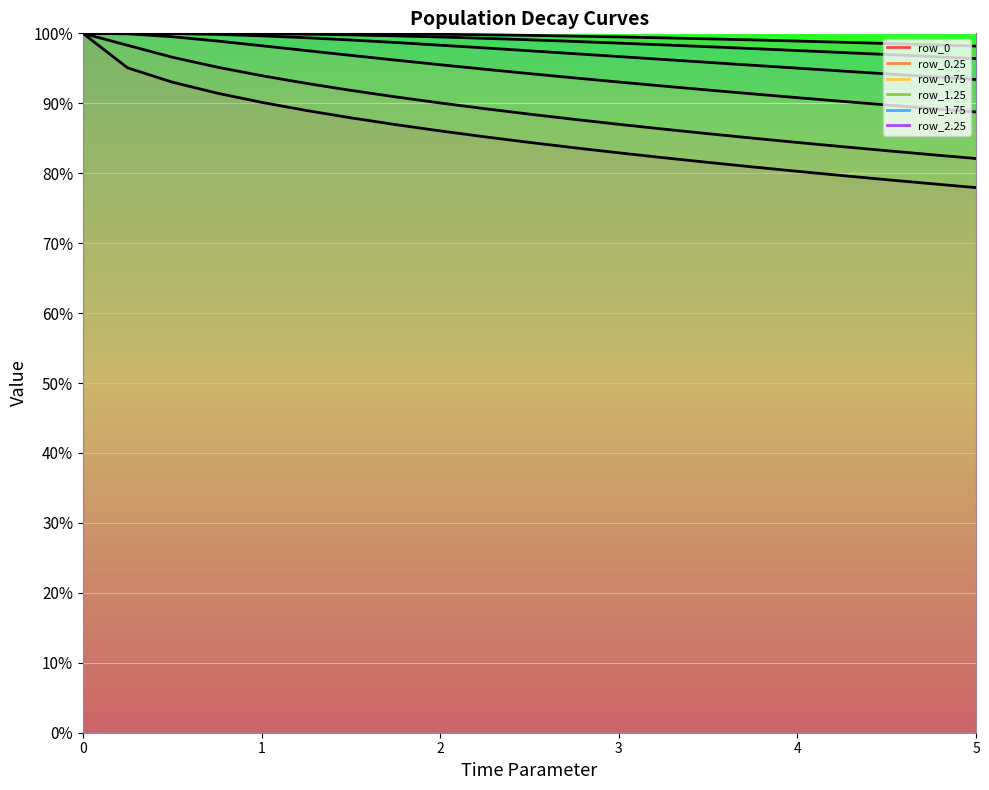

Which series has the largest total across all categories?

row_2.25